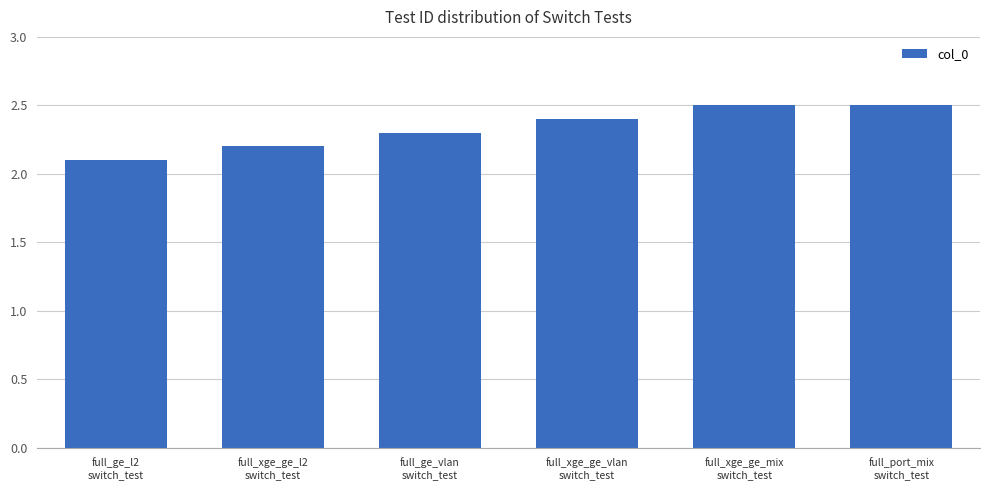

Reading right to left, what are all the values shown in this chart?

full_port_mix
switch_test=2.5	full_xge_ge_mix
switch_test=2.5	full_xge_ge_vlan
switch_test=2.4	full_ge_vlan
switch_test=2.3	full_xge_ge_l2
switch_test=2.2	full_ge_l2
switch_test=2.1